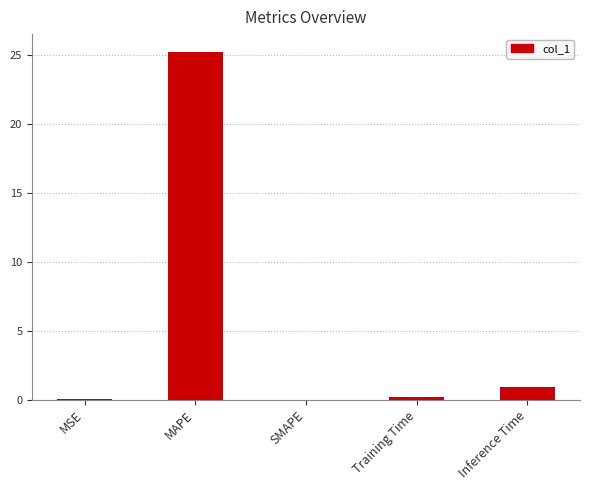

What is the sum of the values at Inference Time and SMAPE?

0.9